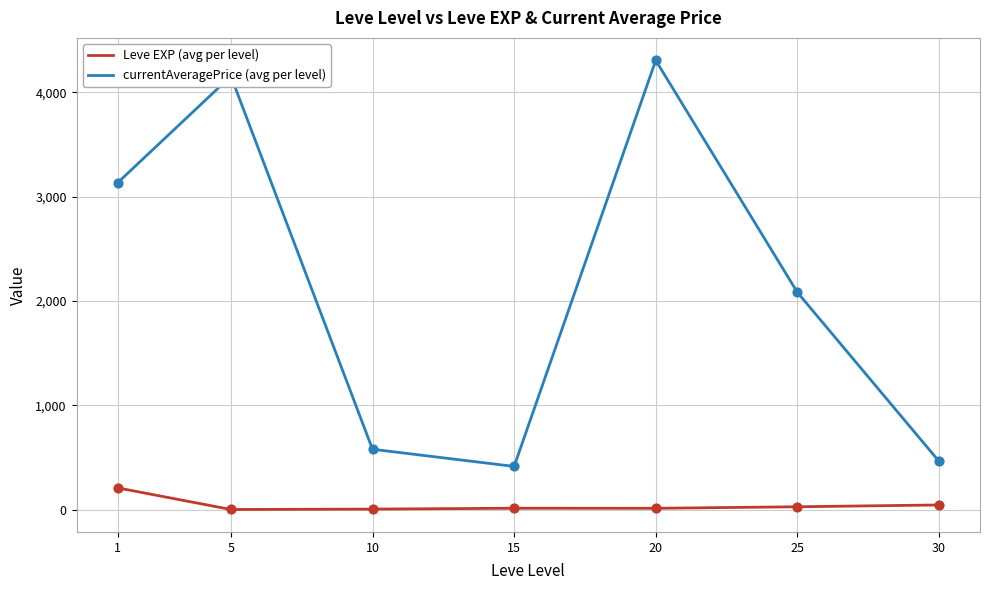

Which series has the largest range (max minus min)?

currentAveragePrice (avg per level)